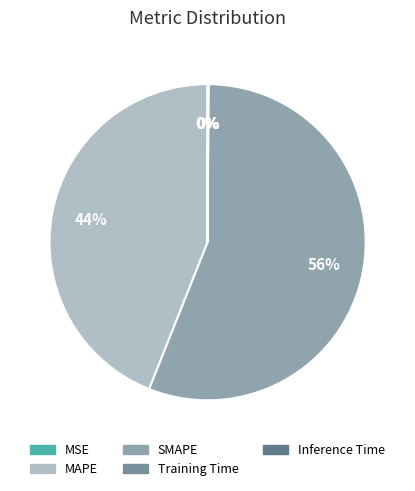

Rank the categories by value from lowest to highest.

MSE, Training Time, Inference Time, MAPE, SMAPE